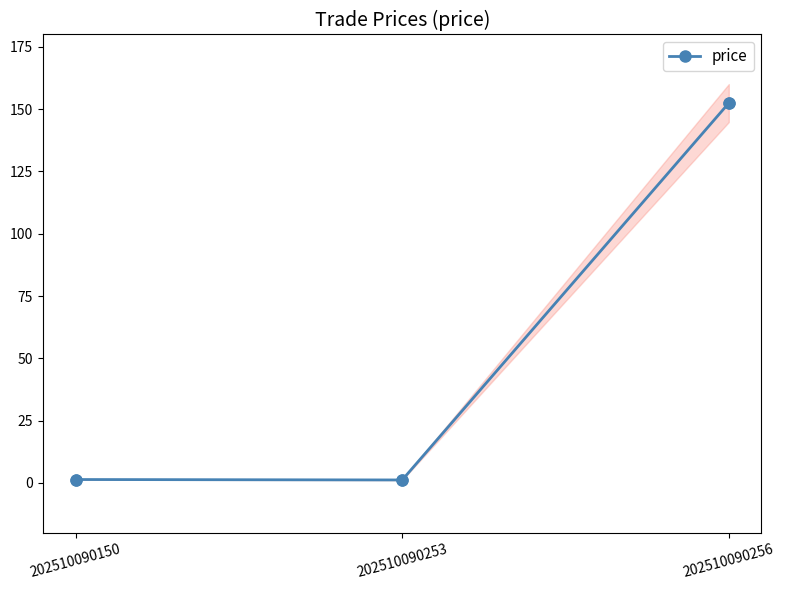

What is the change in value from 202510090150 to 202510090256?

+151.1